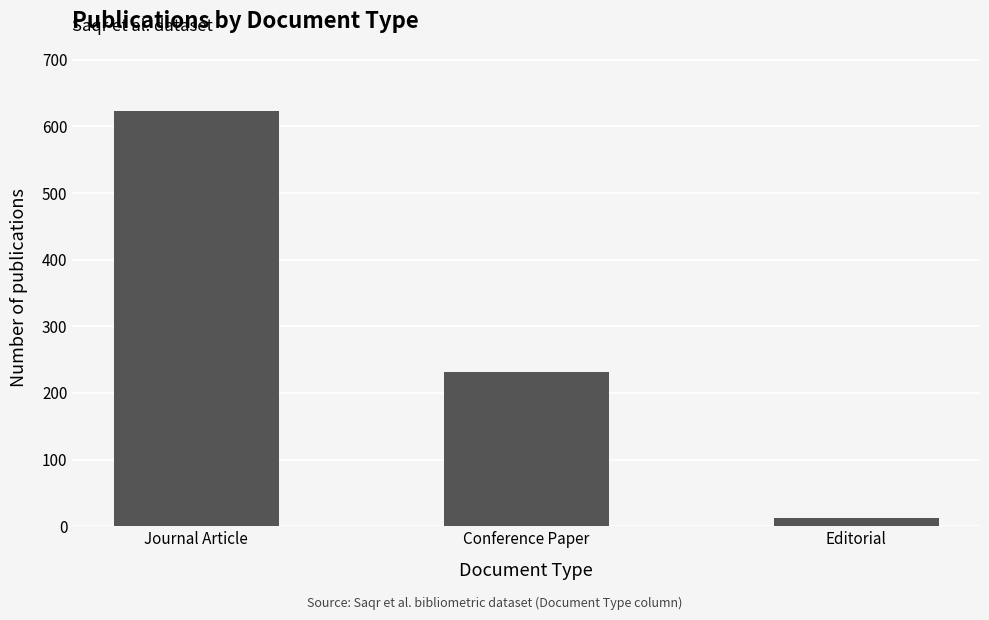

At which label is the value closest to 317?

Conference Paper